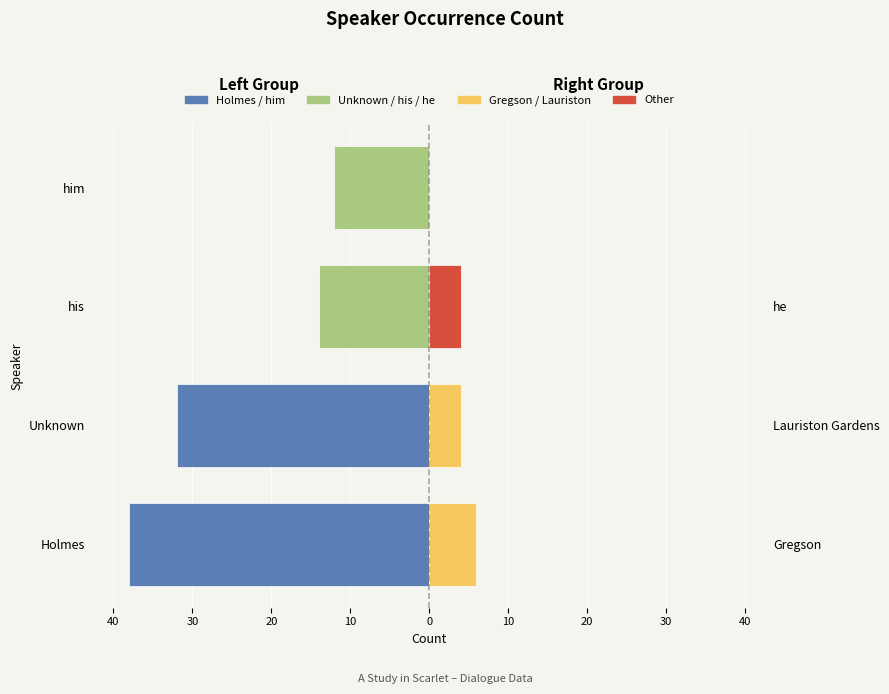

At how many categories does at least one series exceed -15?

4